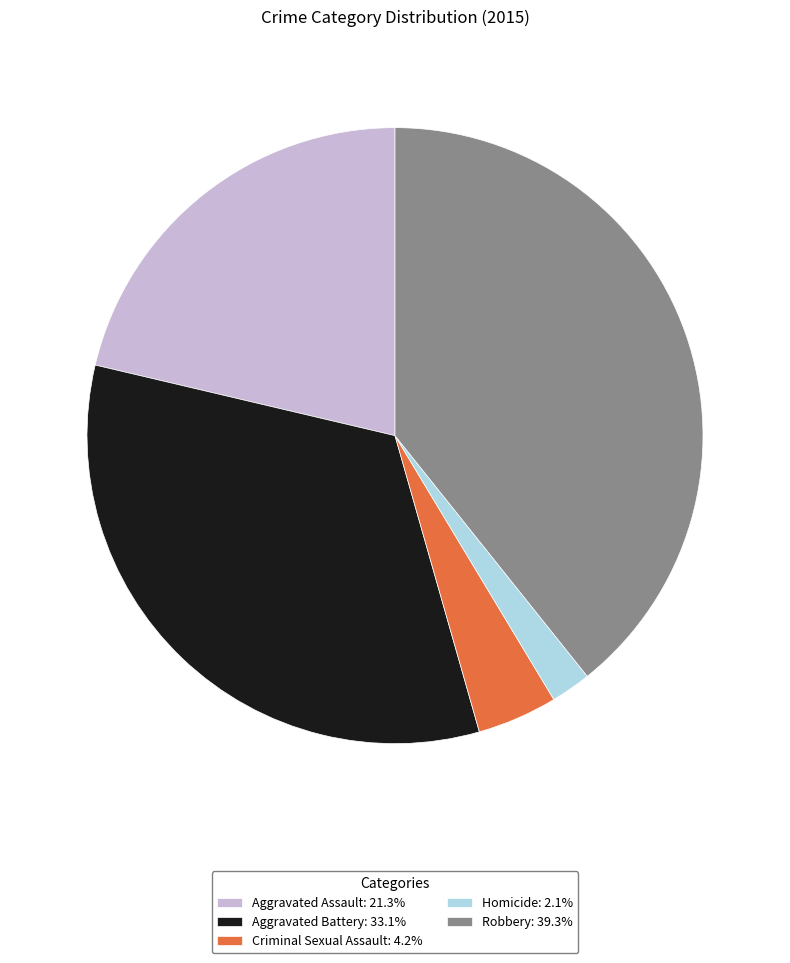

What is the smallest slice in the pie chart?

Homicide